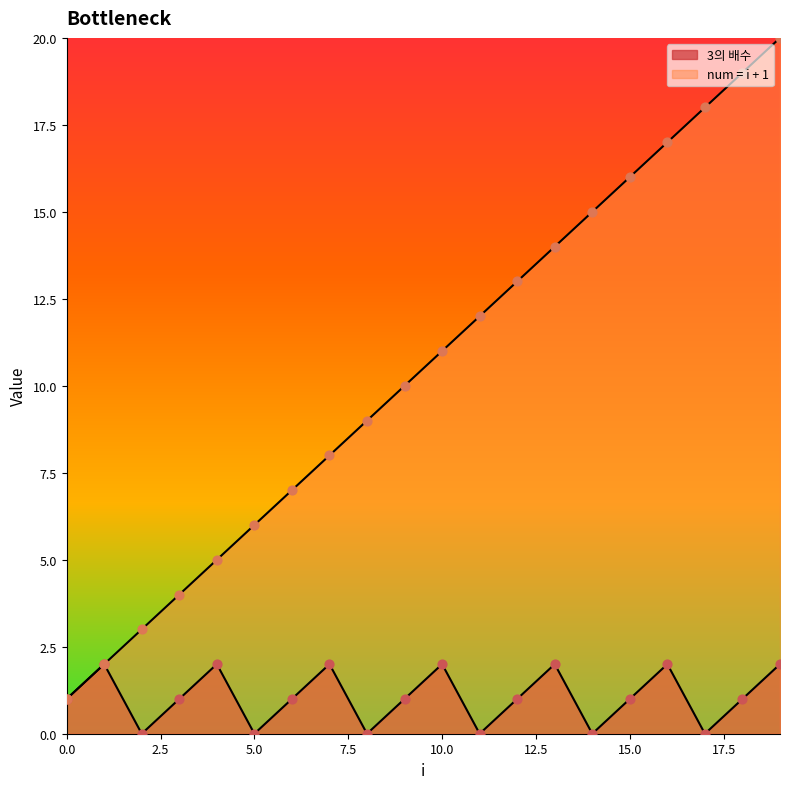

Which series contains the lowest Y value?

3의 배수